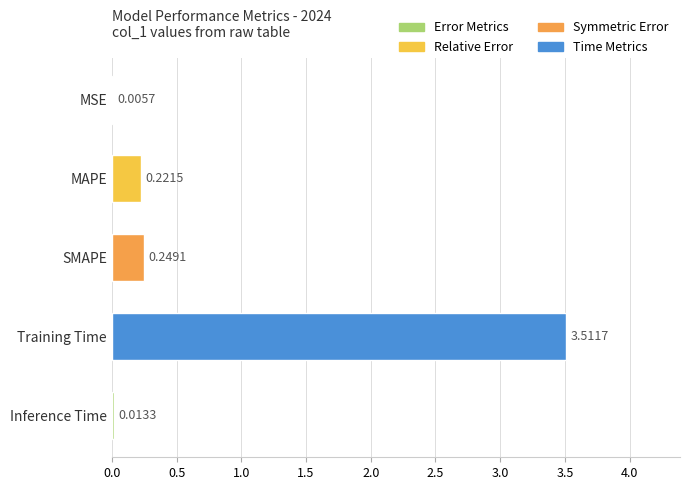

What is the change in value from MSE to SMAPE?

+0.2